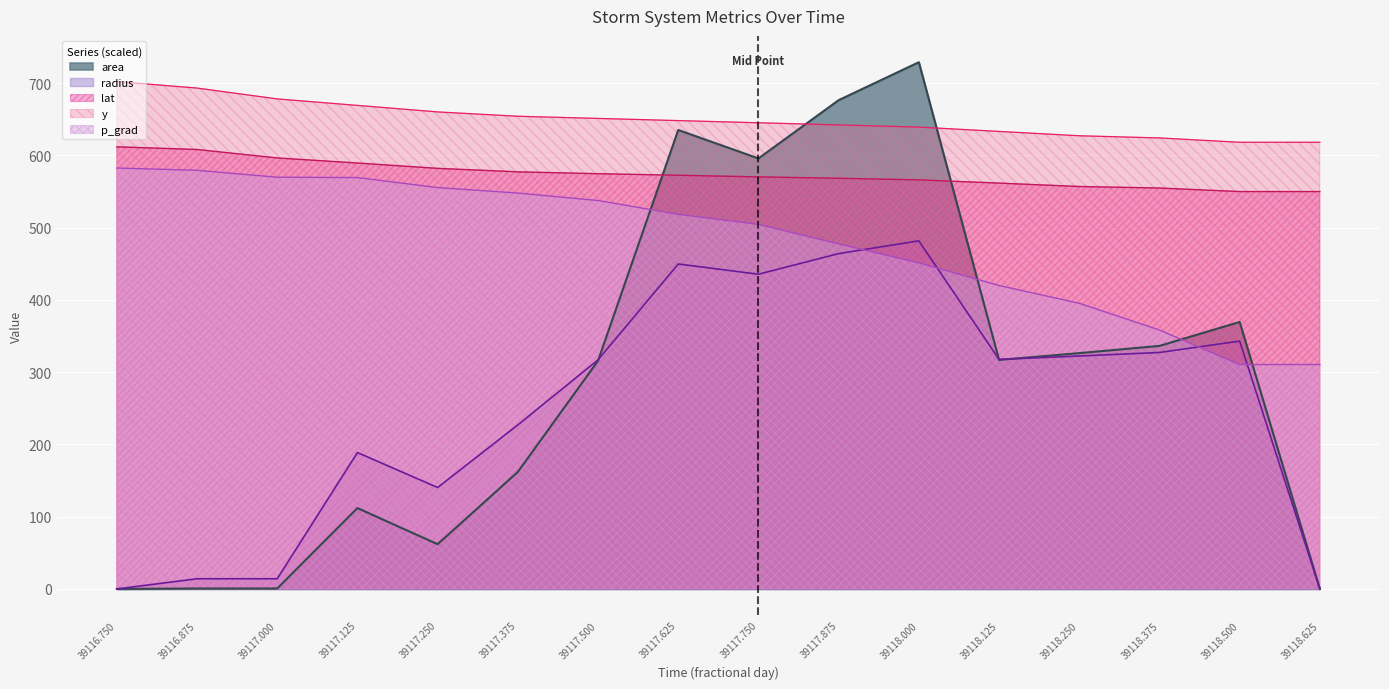

Reading left to right, transcribe all the data shown in this chart.

area: 0.0	0.6	0.6	111.9	61.9	161.9	315.6	635.0	595.6	676.2	728.8	316.9	326.2	336.2	369.4	0.0
y: 702.0	693.0	678.0	669.0	660.0	654.0	651.0	648.0	645.0	642.0	639.0	633.0	627.0	624.0	618.0	618.0
lat: 611.7	608.0	596.3	589.3	581.9	577.1	574.5	572.4	570.1	568.2	566.0	561.5	556.8	554.7	549.8	549.8
p_grad: 582.4	579.2	569.6	569.2	555.3	547.7	537.4	518.4	504.5	477.4	451.2	419.8	395.2	358.2	310.5	310.5
radius: 0.0	14.1	14.1	188.7	140.3	227.0	317.0	449.6	435.4	464.0	481.6	317.6	322.3	327.2	342.9	0.0